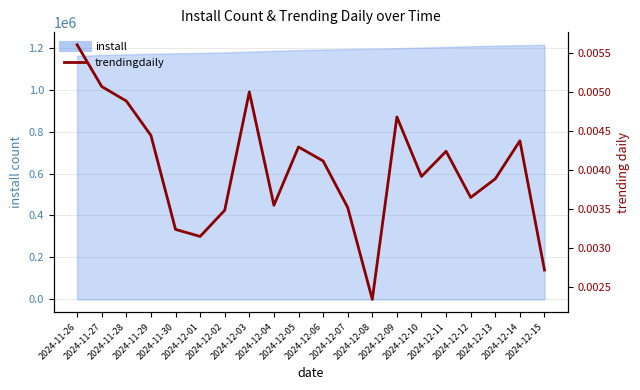

At which category does the chart reach its minimum across all series?

2024-12-08